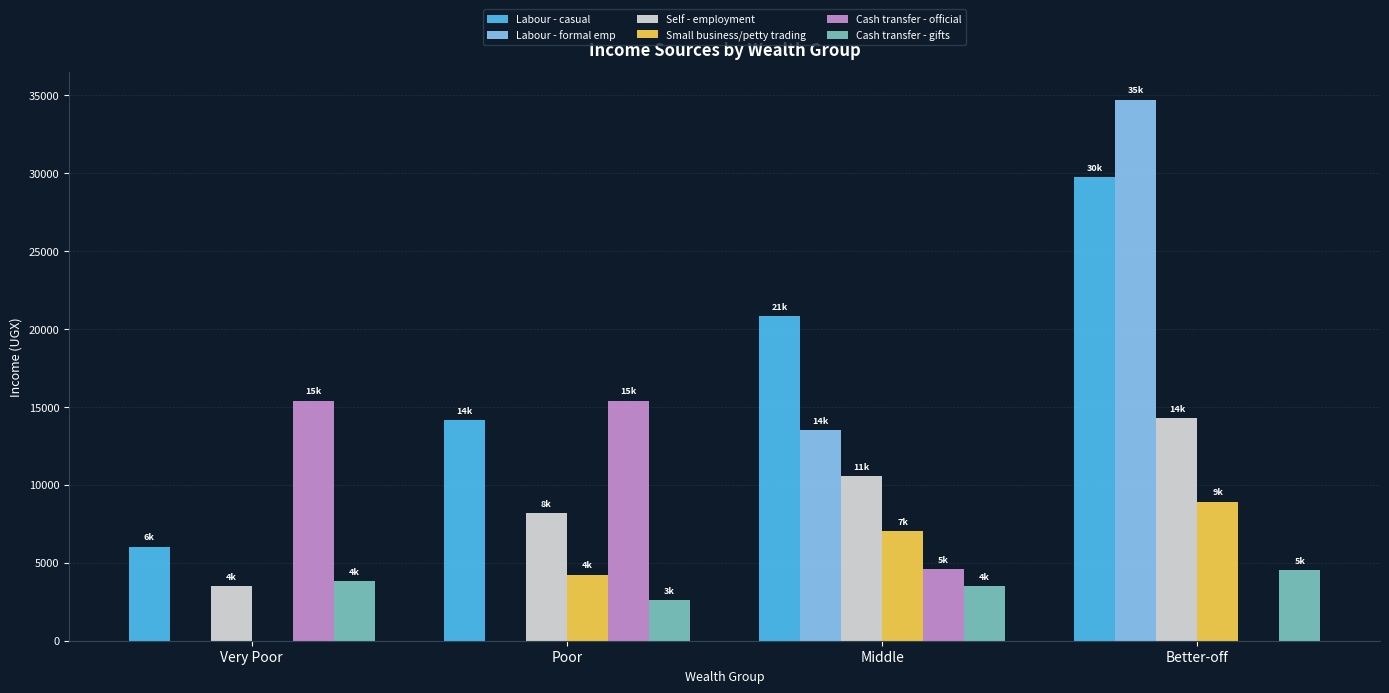

At which category does the chart reach its peak across all series?

Better-off